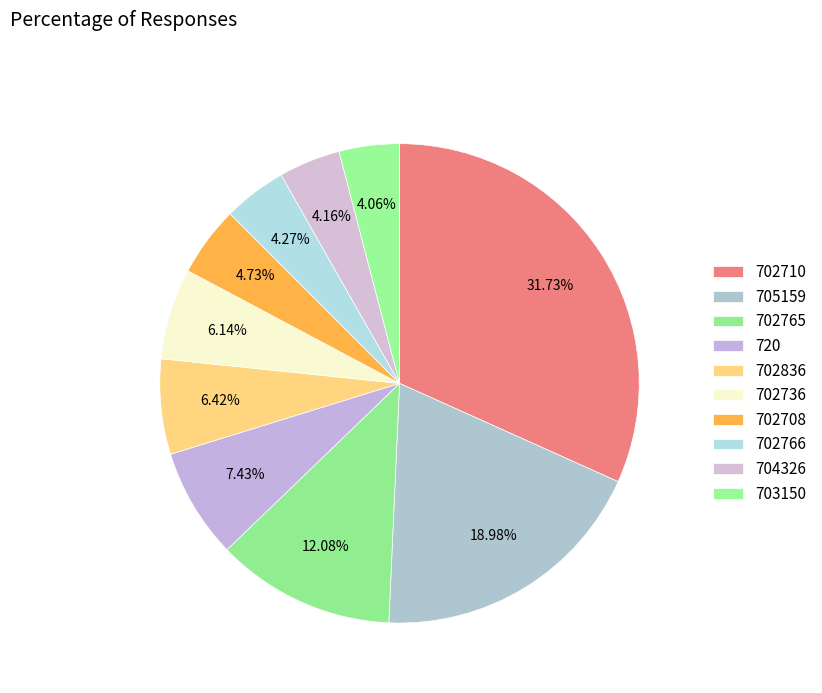

The 704326 slice represents 4% of the pie. True or false?

True